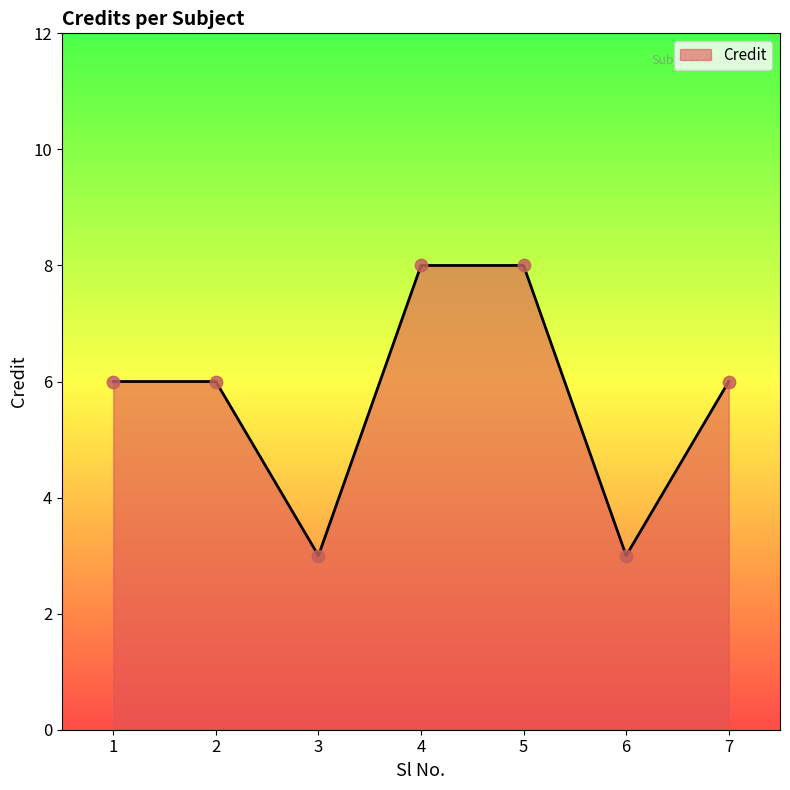

Between 5 and 7, which is larger?

5